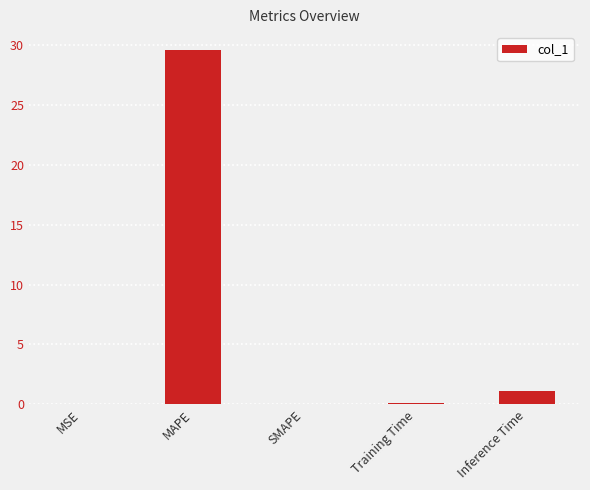

The value at SMAPE is 0.0. True or false?

True